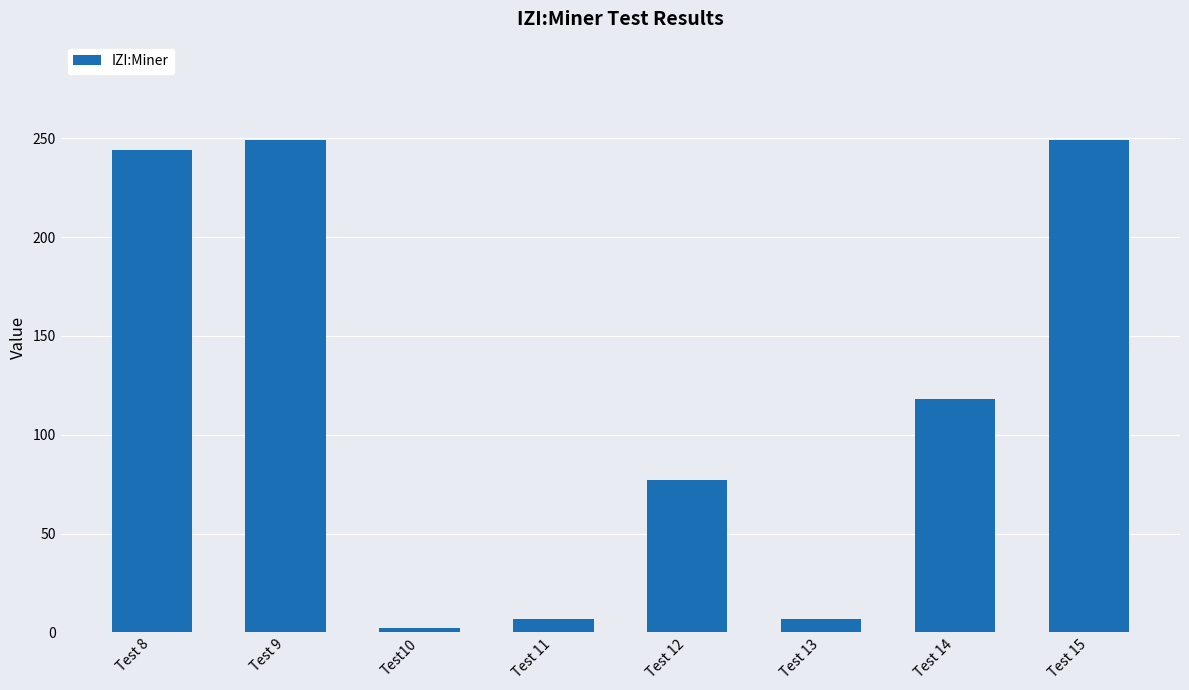

Reading left to right, what are all the values shown in this chart?

Test 8=244	Test 9=249	Test10=2	Test 11=7	Test 12=77	Test 13=7	Test 14=118	Test 15=249